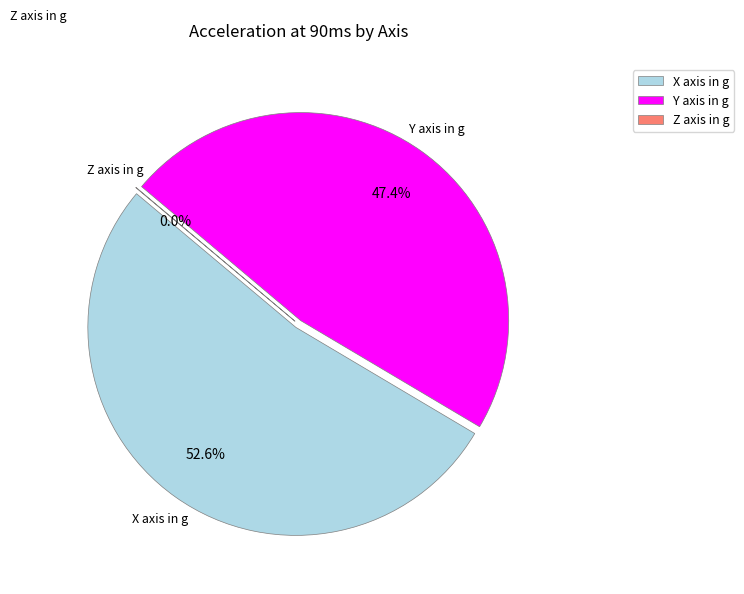

Count the number of slices in the pie.

3